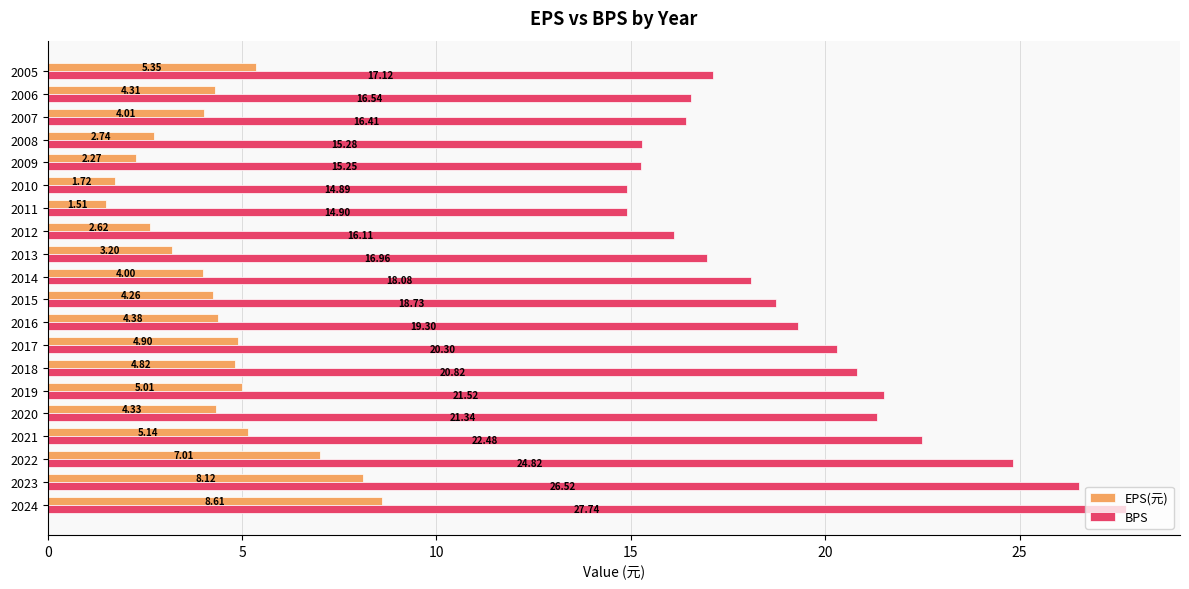

Which series changed the most between 2023 and 2021?

BPS